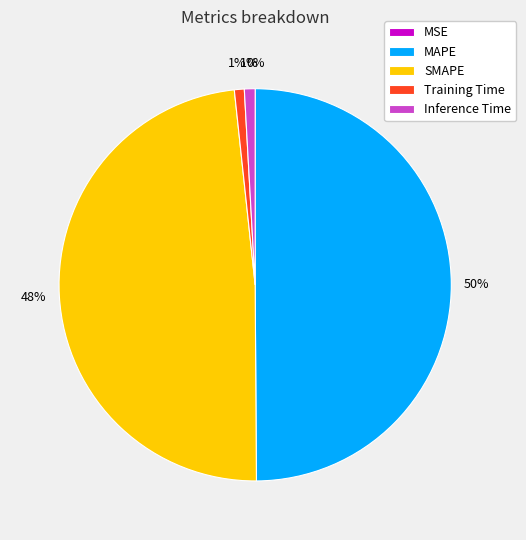

Combined, do MAPE and SMAPE account for over 50%?

Yes